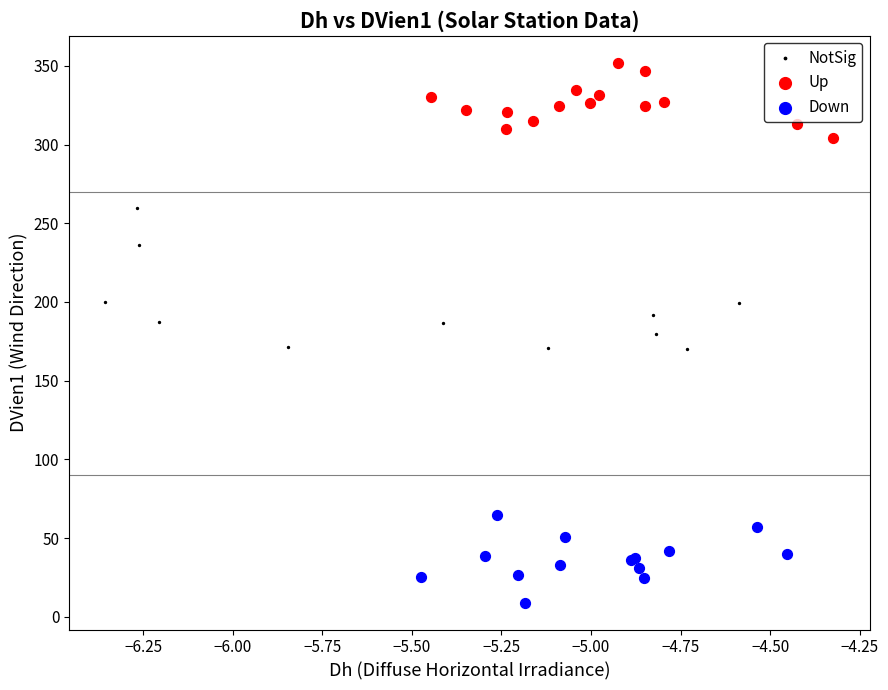

Which series contains the highest Y value?

Up